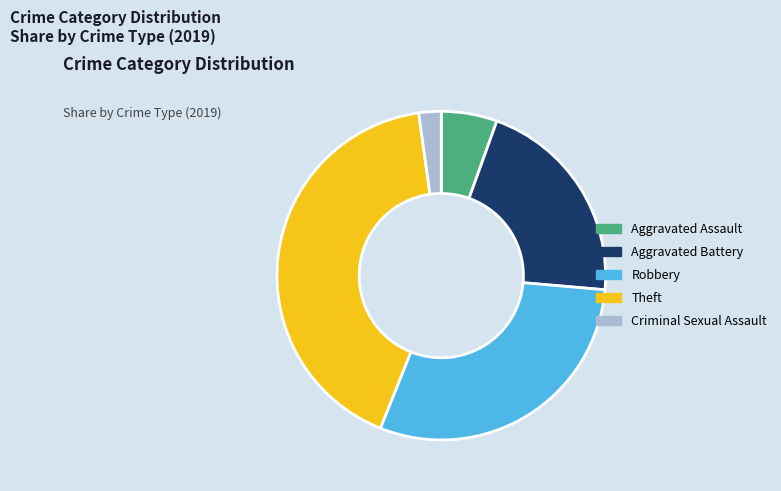

Is there a majority slice in this chart?

No